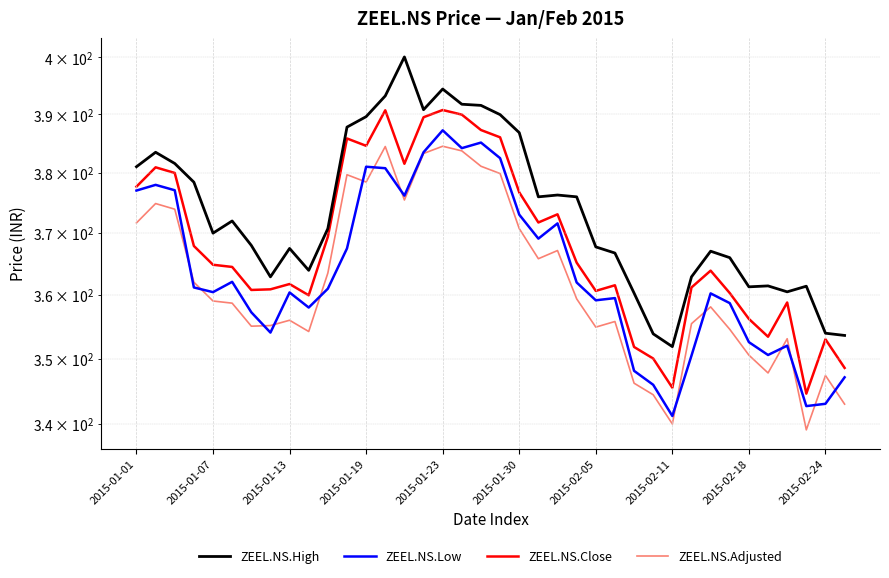

What is the minimum value for ZEEL.NS.Low?

341.2